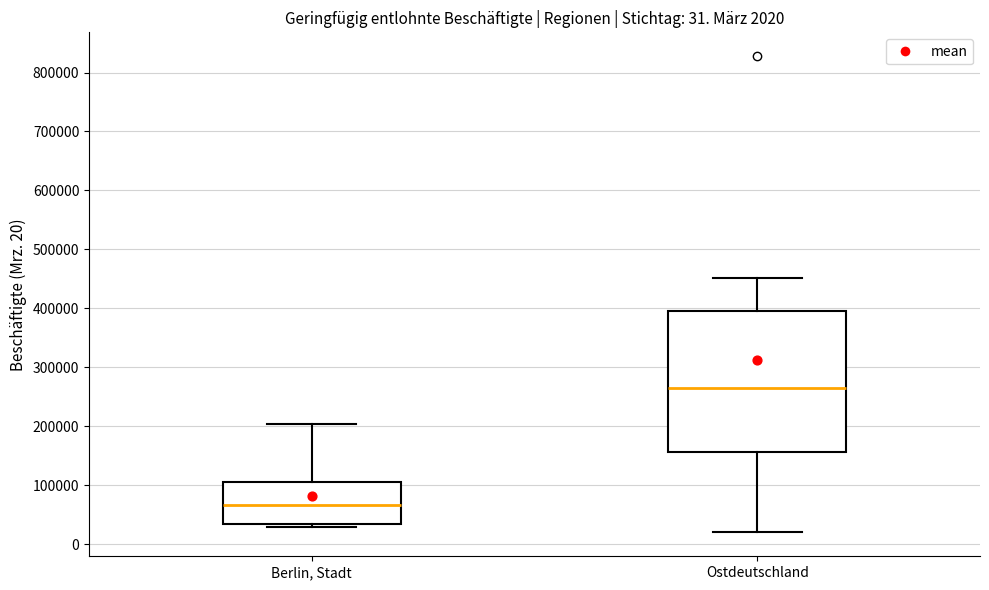

Which box has the highest median line?

Ostdeutschland